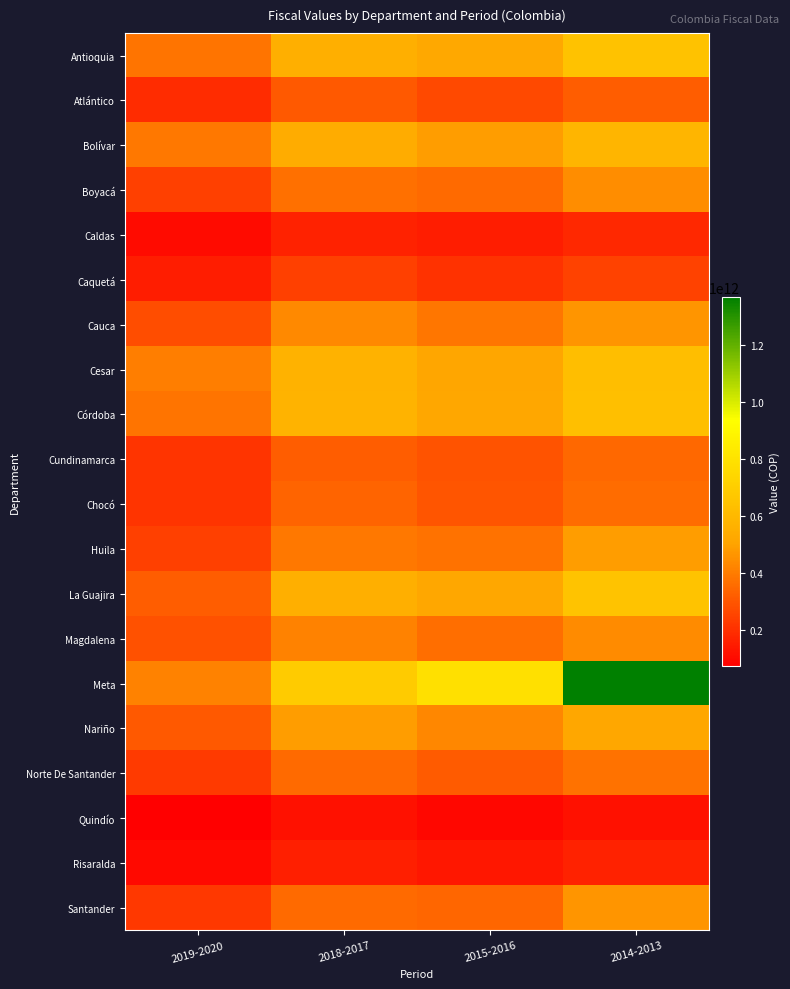

Reading left to right, list all the values displayed in this chart.

Antioquia: 2019-2020=379620270378.1	2018-2017=554214517718.3	2015-2016=521540336995.4	2014-2013=645578512810.7
Atlántico: 2019-2020=191701940725.3	2018-2017=306371955793.9	2015-2016=264901062601.2	2014-2013=317002576261.4
Bolívar: 2019-2020=390237978887.5	2018-2017=540509756909.6	2015-2016=484816645438.0	2014-2013=583562354304.4
Boyacá: 2019-2020=240080933053.2	2018-2017=368522447748.4	2015-2016=351079211741.4	2014-2013=444784686928.5
Caldas: 2019-2020=105265653554.8	2018-2017=165425154153.7	2015-2016=147515065959.3	2014-2013=178807632614.5
Caquetá: 2019-2020=149742115804.5	2018-2017=240284841537.8	2015-2016=205097849741.3	2014-2013=247885397371.7
Cauca: 2019-2020=274672403045.7	2018-2017=434613271448.2	2015-2016=381995820702.7	2014-2013=461858022918.7
Cesar: 2019-2020=402318639160.4	2018-2017=571417414210.3	2015-2016=509924247680.3	2014-2013=628721306612.1
Córdoba: 2019-2020=377367824155.7	2018-2017=575207383865.3	2015-2016=516558541193.7	2014-2013=632565042449.2
Cundinamarca: 2019-2020=210875577906.7	2018-2017=319672829547.7	2015-2016=292161761103.3	2014-2013=348656696295.4
Chocó: 2019-2020=211026838721.1	2018-2017=338467583228.5	2015-2016=295633486936.1	2014-2013=360182483677.2
Huila: 2019-2020=240731209720.7	2018-2017=387908572227.1	2015-2016=370818938356.4	2014-2013=483130450973.6
La Guajira: 2019-2020=318765179388.7	2018-2017=557864733371.7	2015-2016=515640732640.8	2014-2013=652200082664.0
Magdalena: 2019-2020=286313837645.7	2018-2017=415278157807.5	2015-2016=362070751293.9	2014-2013=439698189683.2
Meta: 2019-2020=411918343485.7	2018-2017=685606004855.6	2015-2016=787434729094.1	2014-2013=1369528173787.7
Nariño: 2019-2020=306779328053.2	2018-2017=482731446274.5	2015-2016=426927413263.1	2014-2013=513857752199.9
Norte De Santander: 2019-2020=224341140671.1	2018-2017=354527960330.4	2015-2016=313035230733.6	2014-2013=371619037111.2
Quindío: 2019-2020=71220619403.6	2018-2017=118007932160.7	2015-2016=96027990695.5	2014-2013=117011859840.1
Risaralda: 2019-2020=97409690379.3	2018-2017=157405441612.3	2015-2016=136206607911.5	2014-2013=165080736295.7
Santander: 2019-2020=219996188807.7	2018-2017=351079694145.2	2015-2016=340944009670.3	2014-2013=464130362036.0